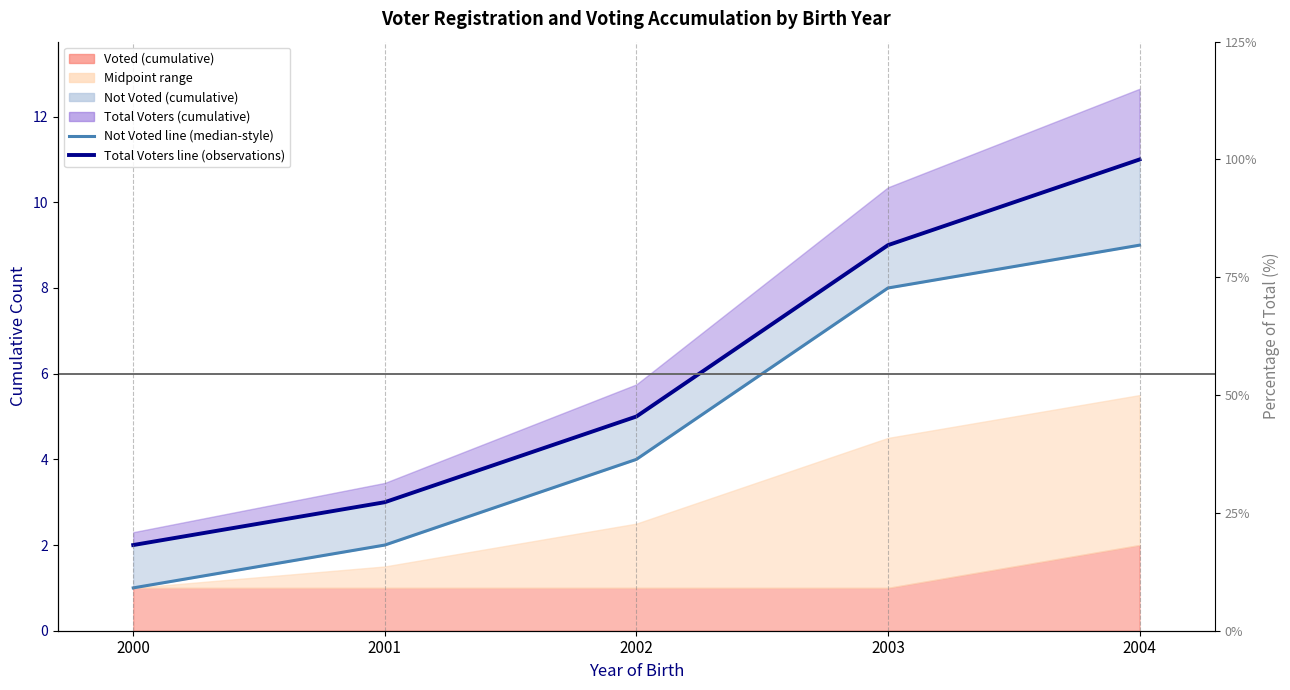

Count the number of categories in the chart.

5